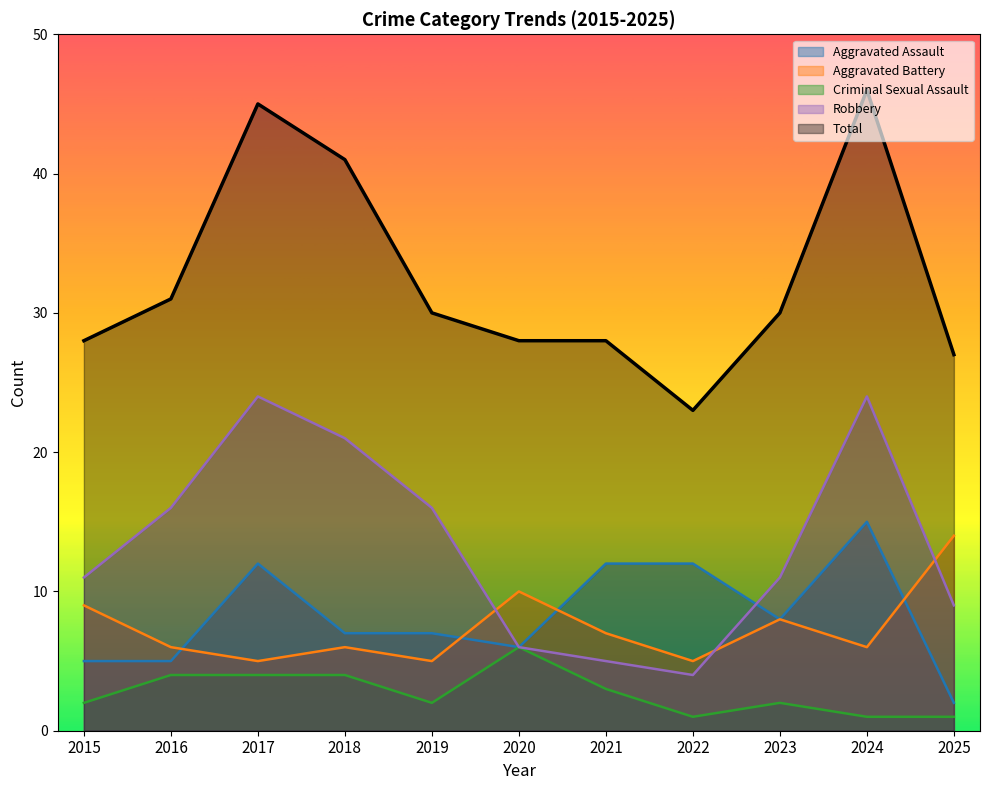

The value of Total at 2021 is 9. True or false?

False